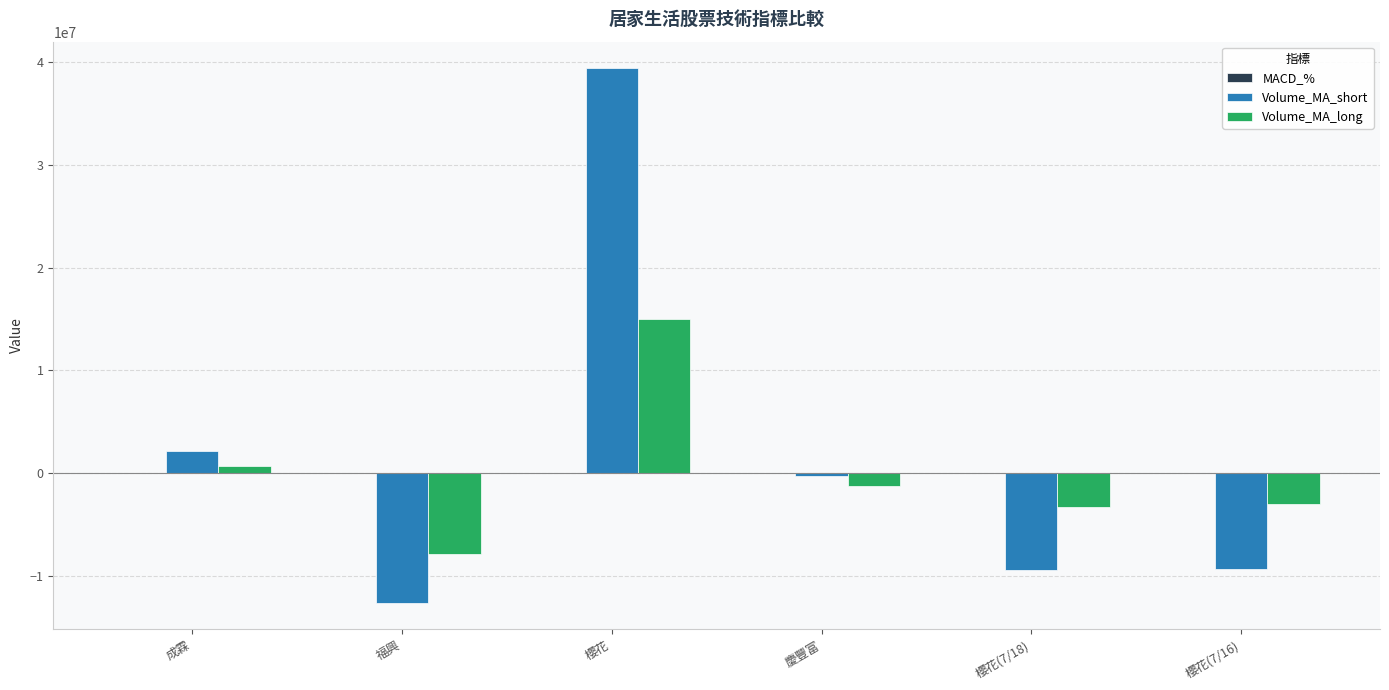

What is the sum of all Volume_MA_long values?

138215.6